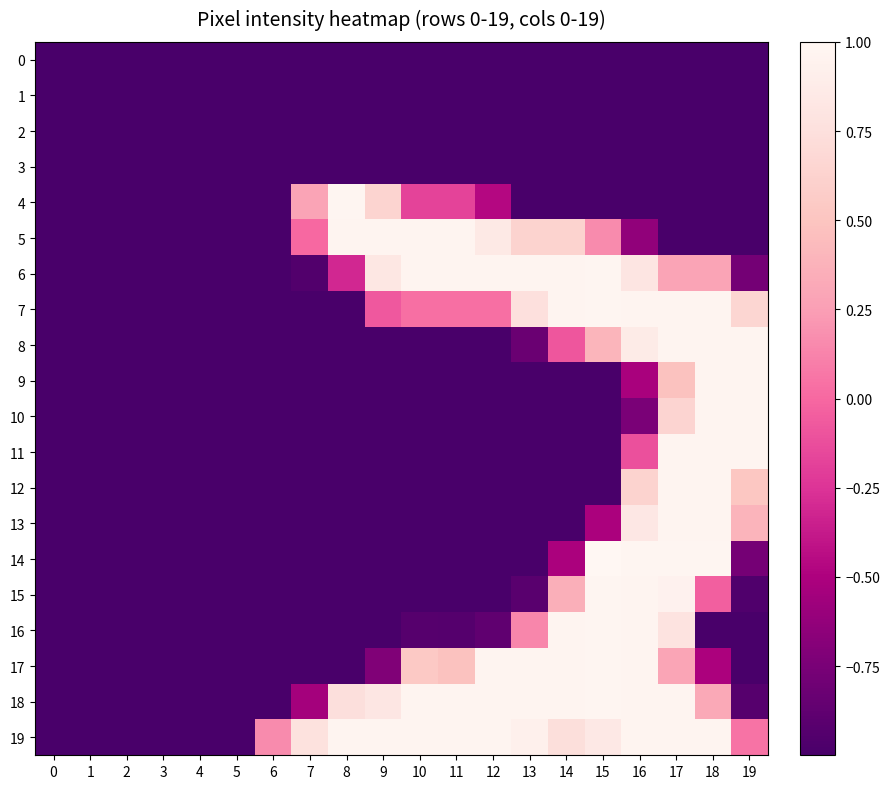

What is the minimum value shown in the chart?

-1.0